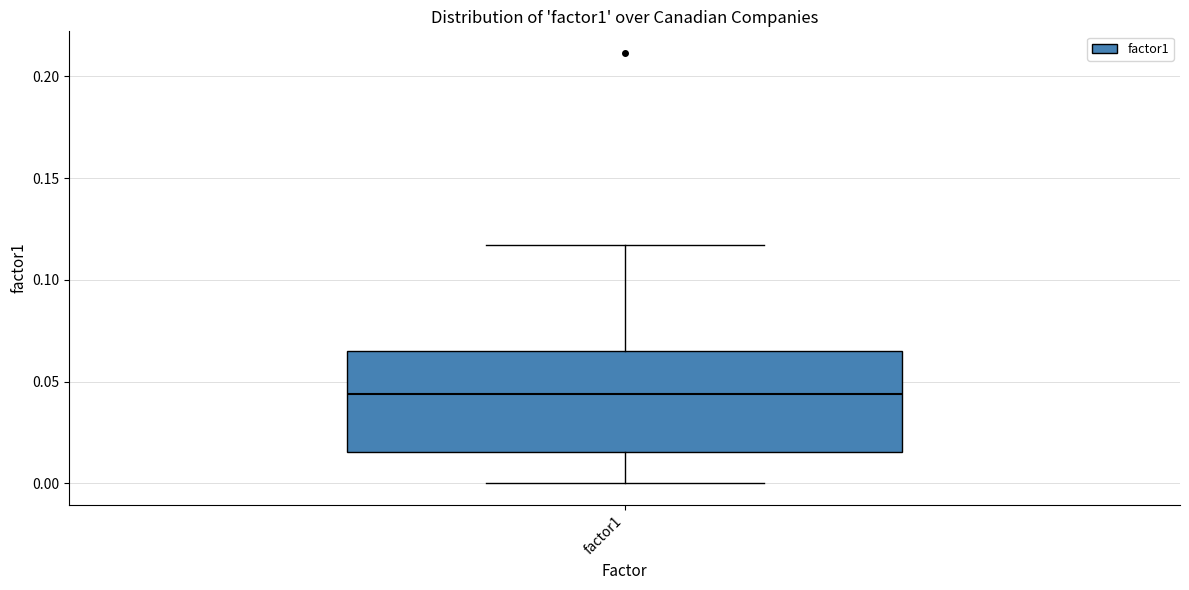

Read this box plot against the y-axis: the position of the median line, the range covered by the box, and the ends of both whiskers. The values are not printed on the chart, so give them approximately, as read against the axis.

median 0.045, box 0.015 to 0.065, whiskers 0.000 to 0.115